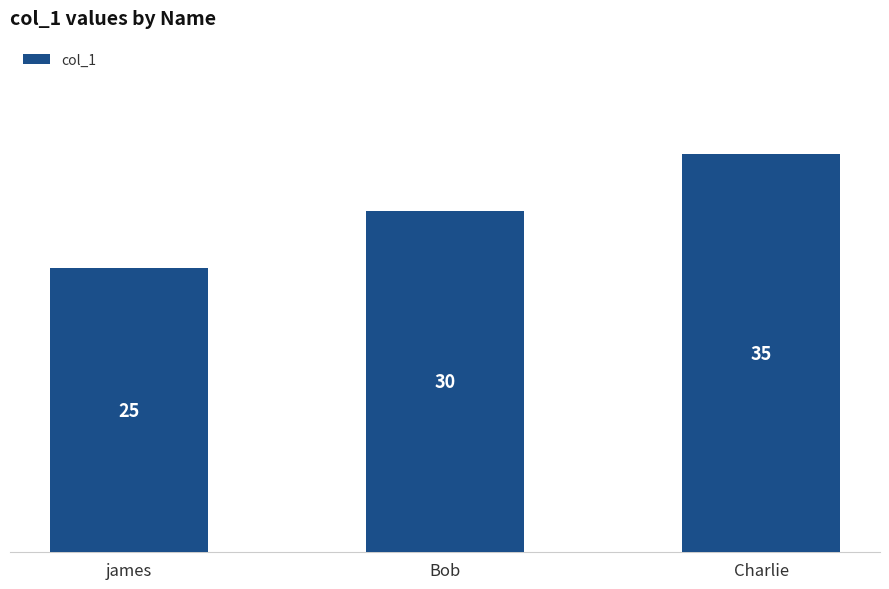

What is the average value?

30